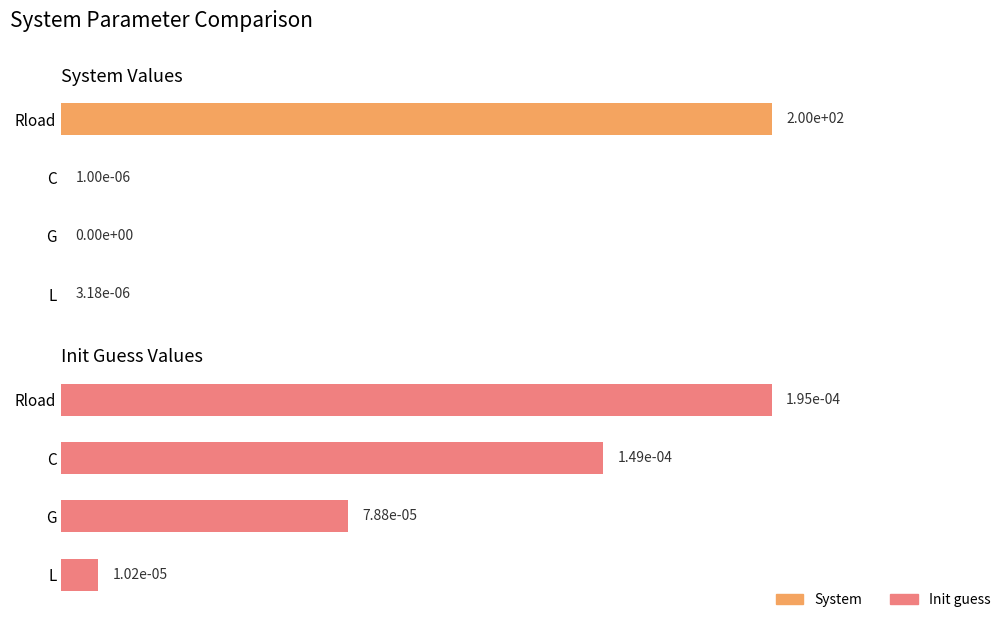

At C, list the series in order from largest to smallest.

Init guess, System